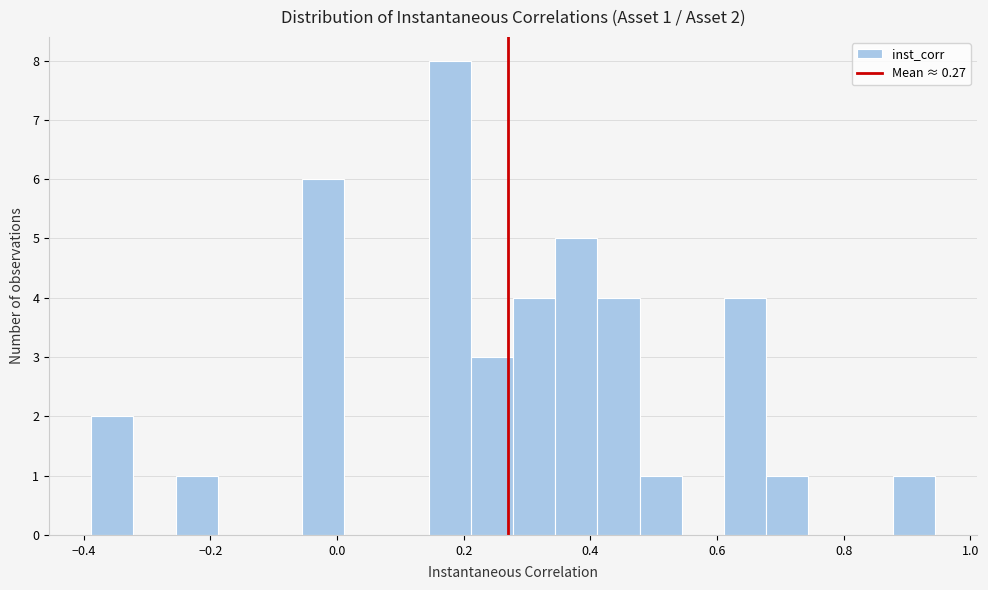

Read against the x-axis, roughly where is the centre of the tallest bar?

0.18